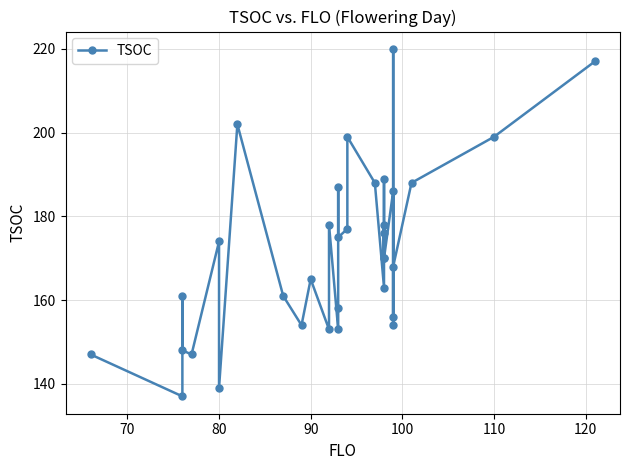

What is the difference between the second highest and minimum values?

80